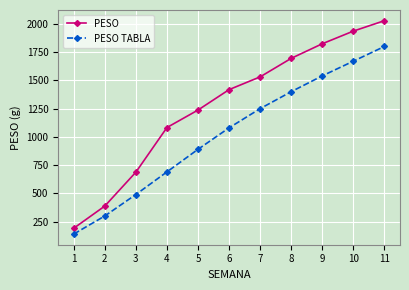

Which series has the largest total across all categories?

PESO